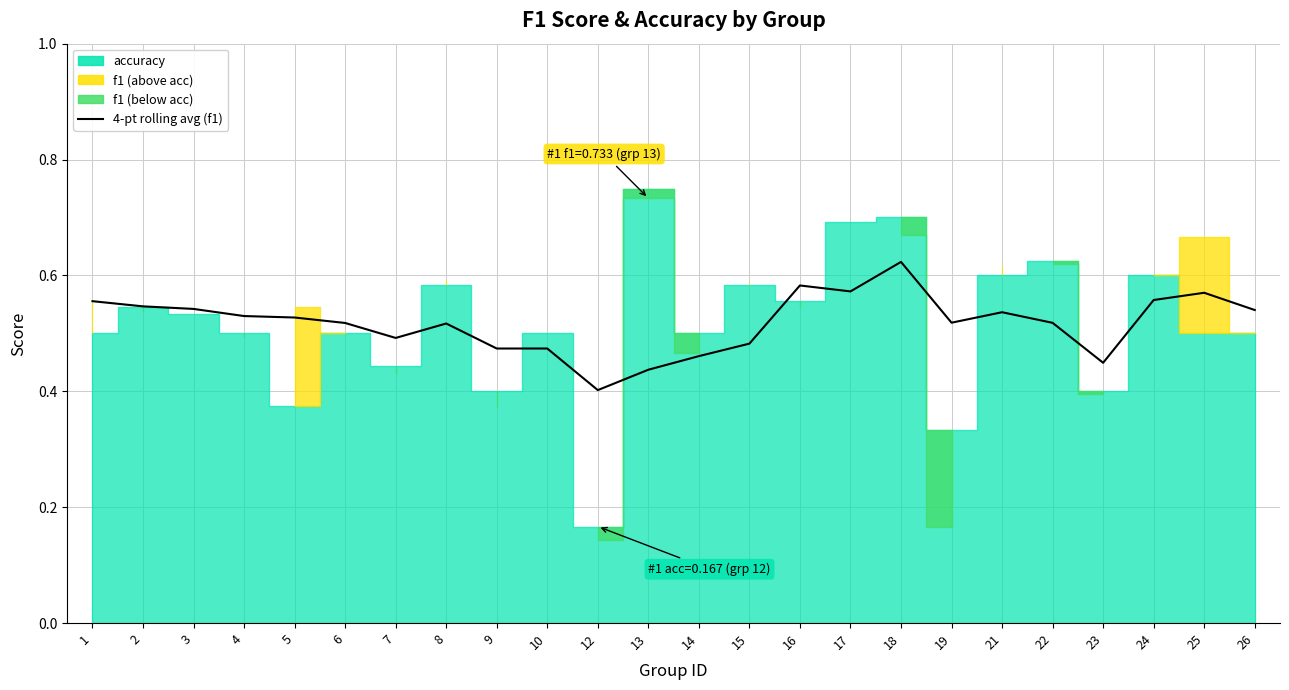

True or false: the data shows 0.5 at 26.

True